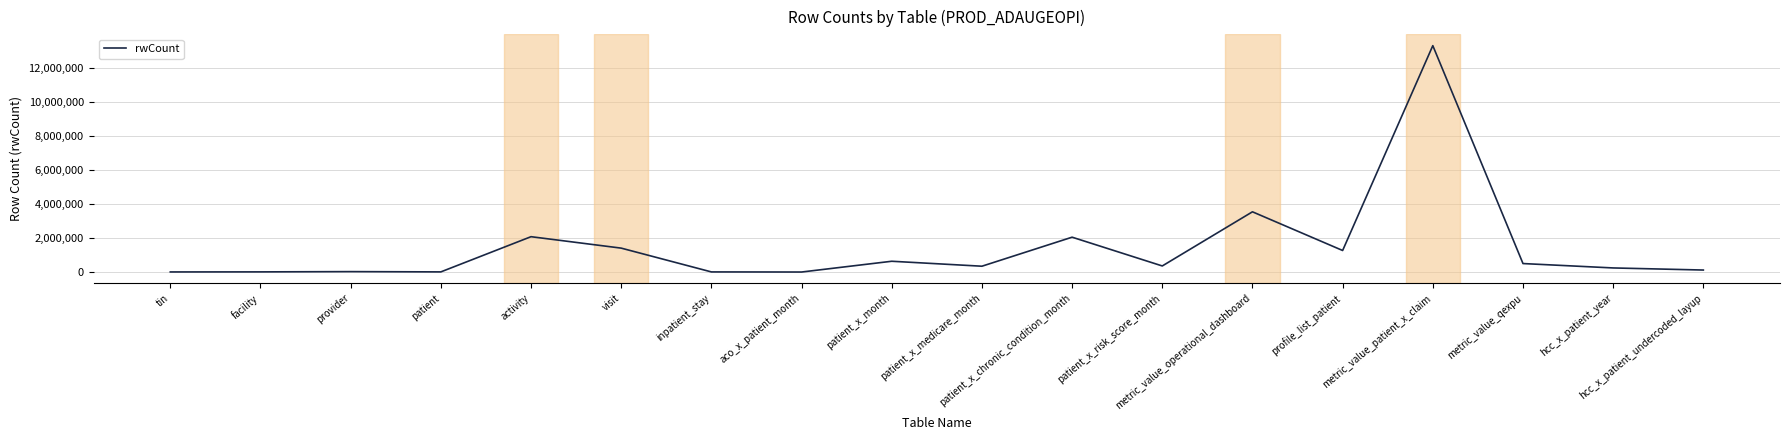

Does the chart have visible grid lines?

Yes